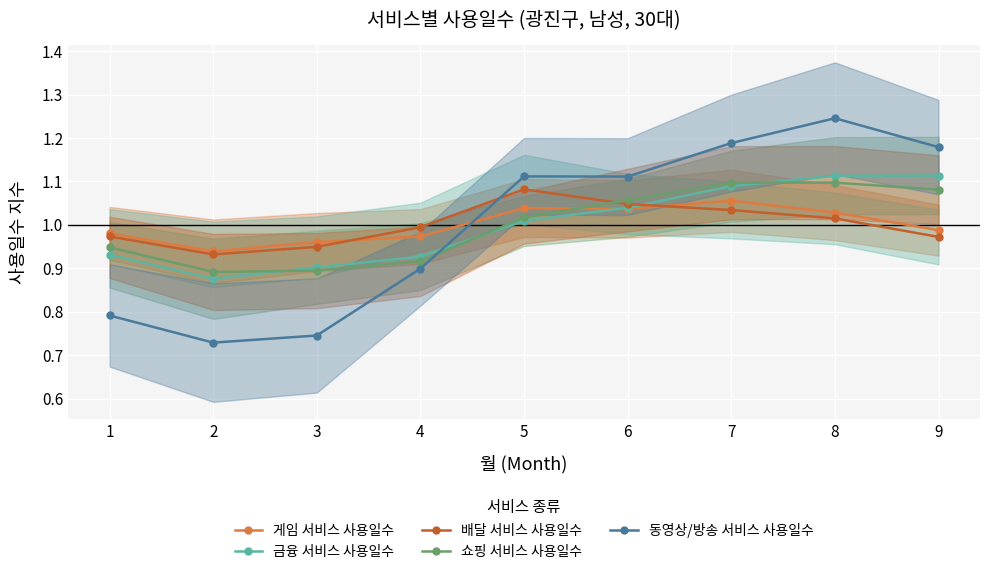

Is the value of 동영상/방송 서비스 사용일수 at 4 greater than the value of 금융 서비스 사용일수 at 3?

No